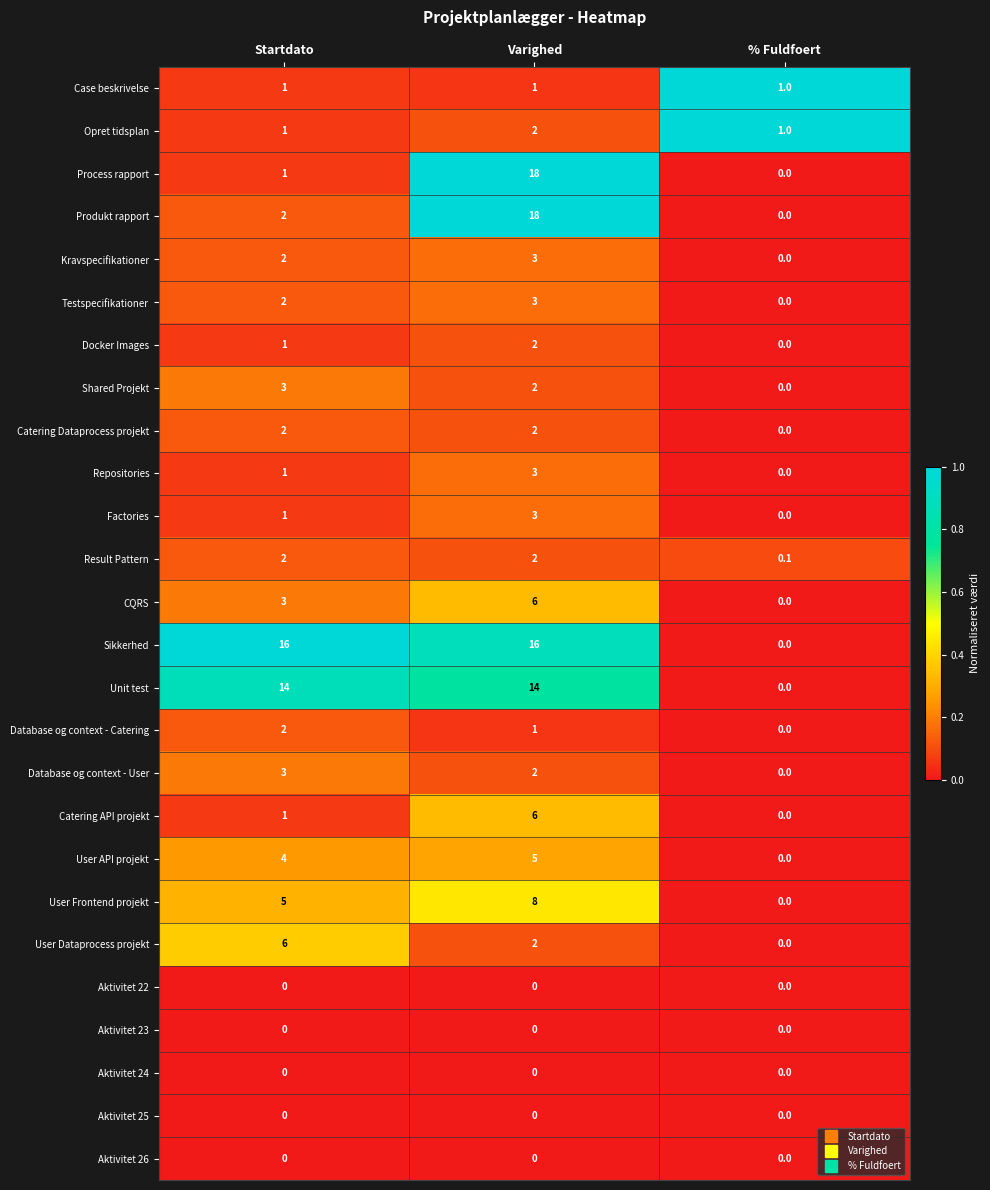

Count the number of data series in this chart.

26